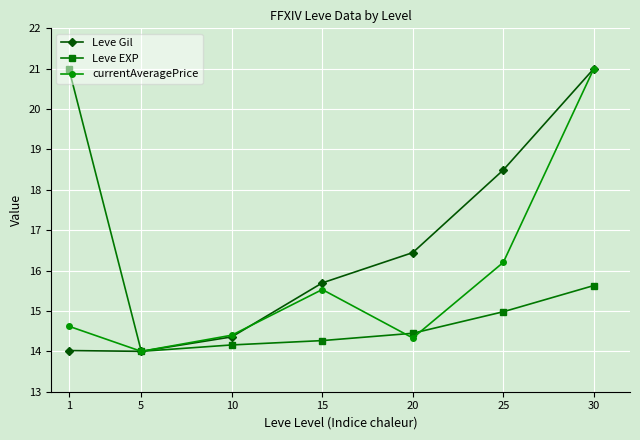

Reading right to left, transcribe all the data shown in this chart.

Leve Gil: 30=21.0	25=18.5	20=16.4	15=15.7	10=14.4	5=14.0	1=14.0
Leve EXP: 30=15.6	25=15.0	20=14.4	15=14.3	10=14.2	5=14.0	1=21.0
currentAveragePrice: 30=21.0	25=16.2	20=14.3	15=15.5	10=14.4	5=14.0	1=14.6